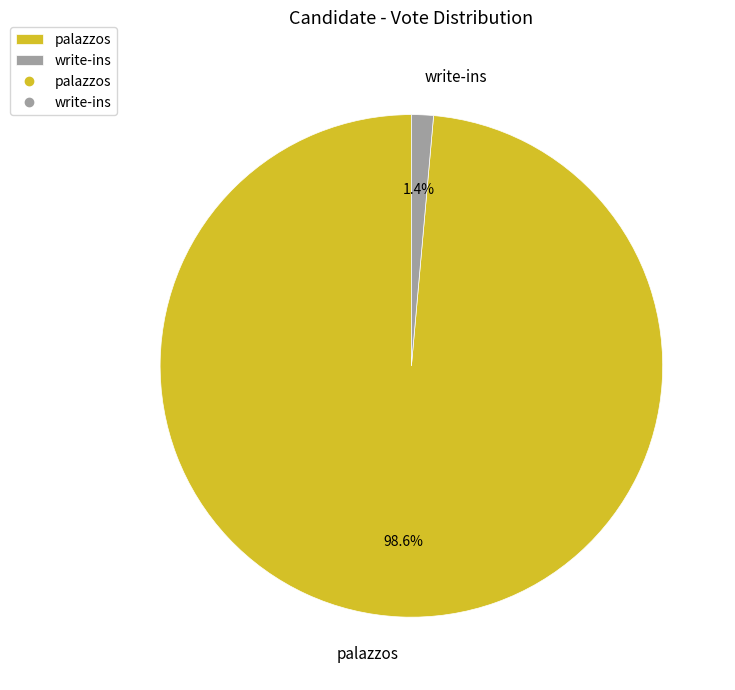

What percentage is the write-ins slice, to the nearest percent?

1%